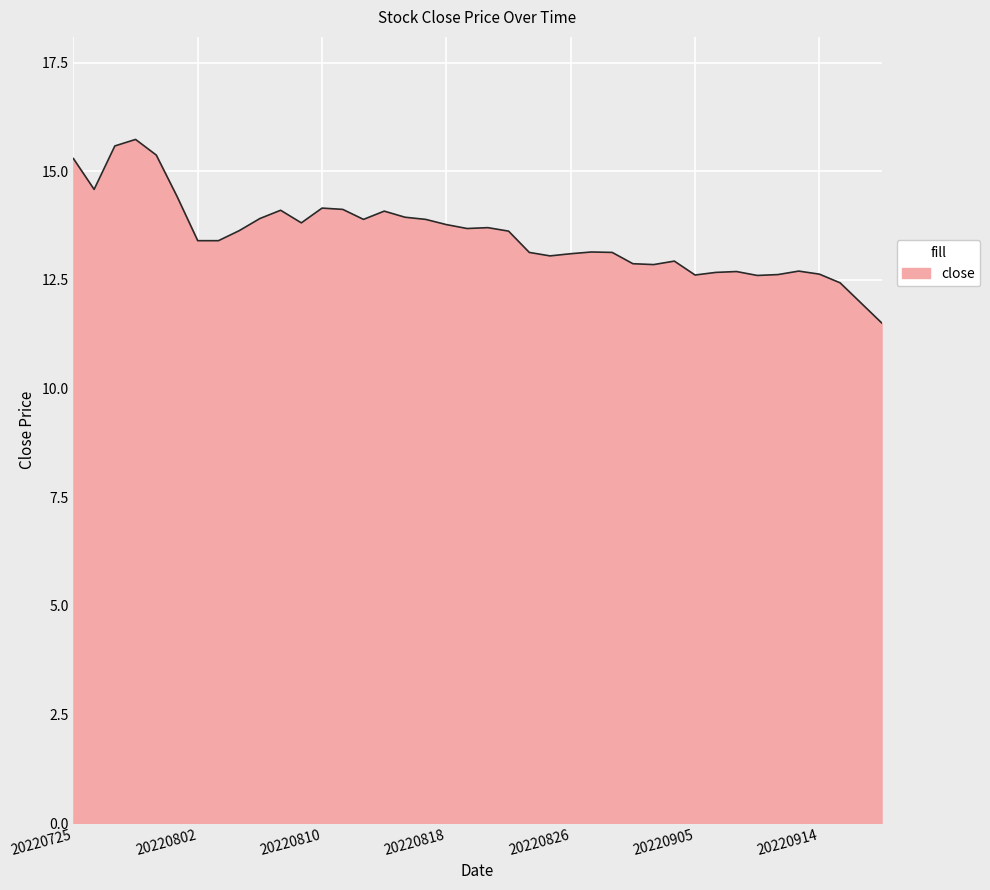

What is the greatest value displayed?

15.7